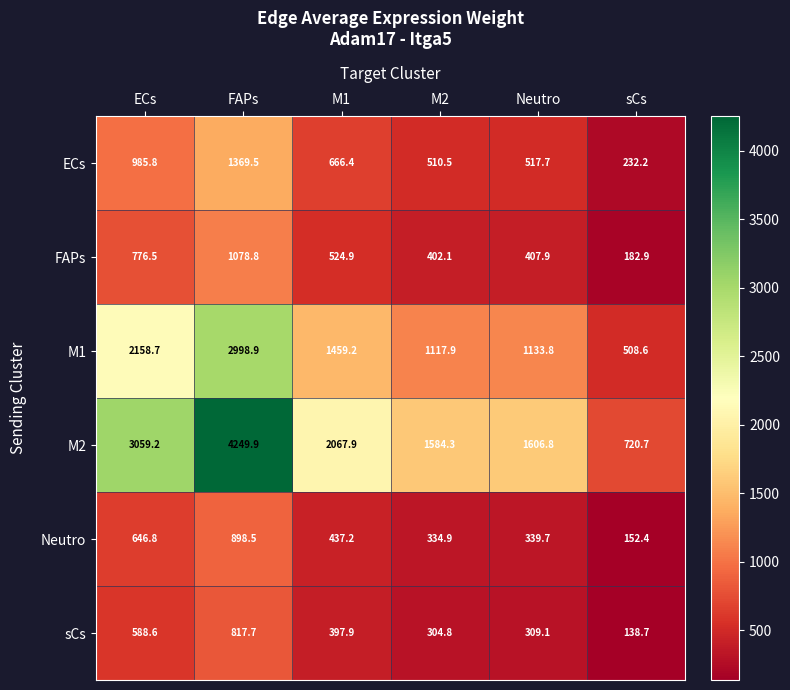

Where is FAPs nearest to the value 630?

M1